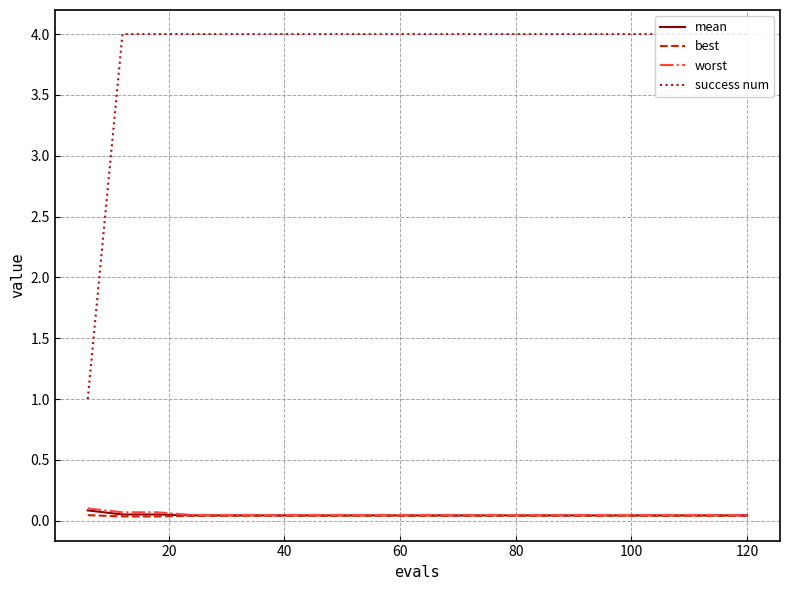

Count the best values in the range 0 to 1.

20